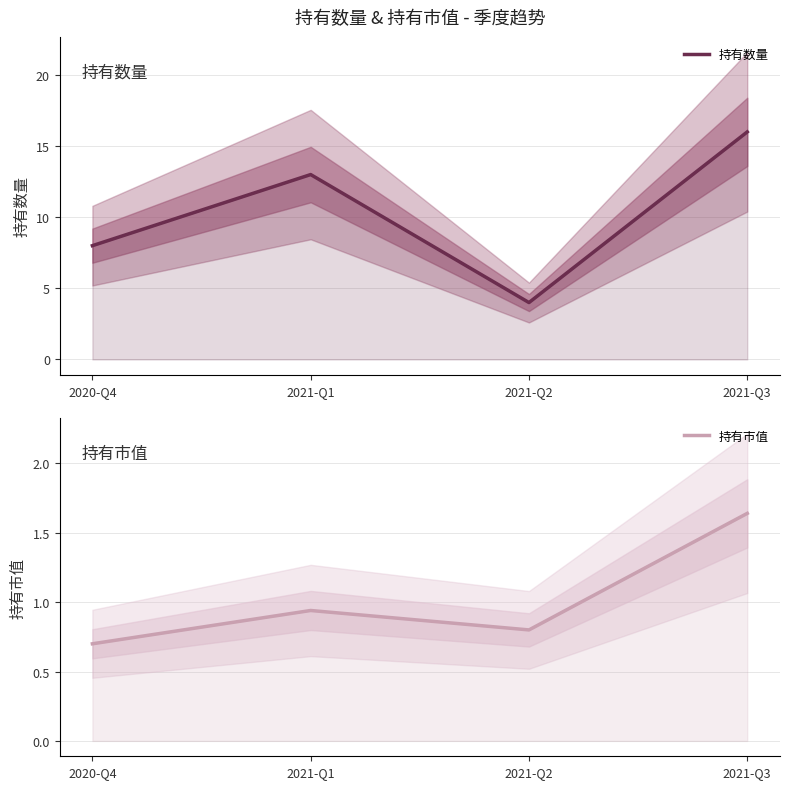

Is this an area chart (filled region under the line)?

No